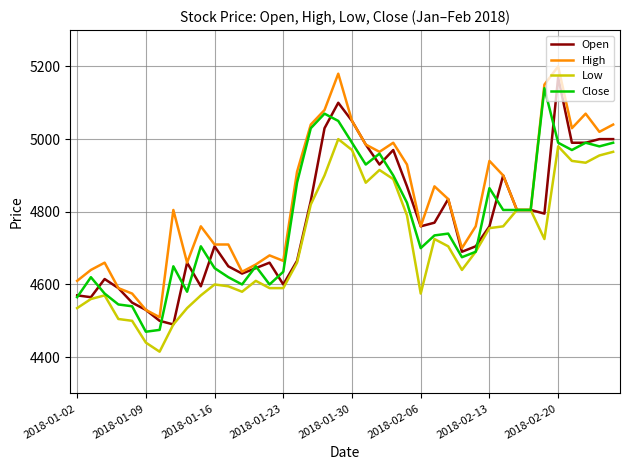

Which series has the largest total across all categories?

High